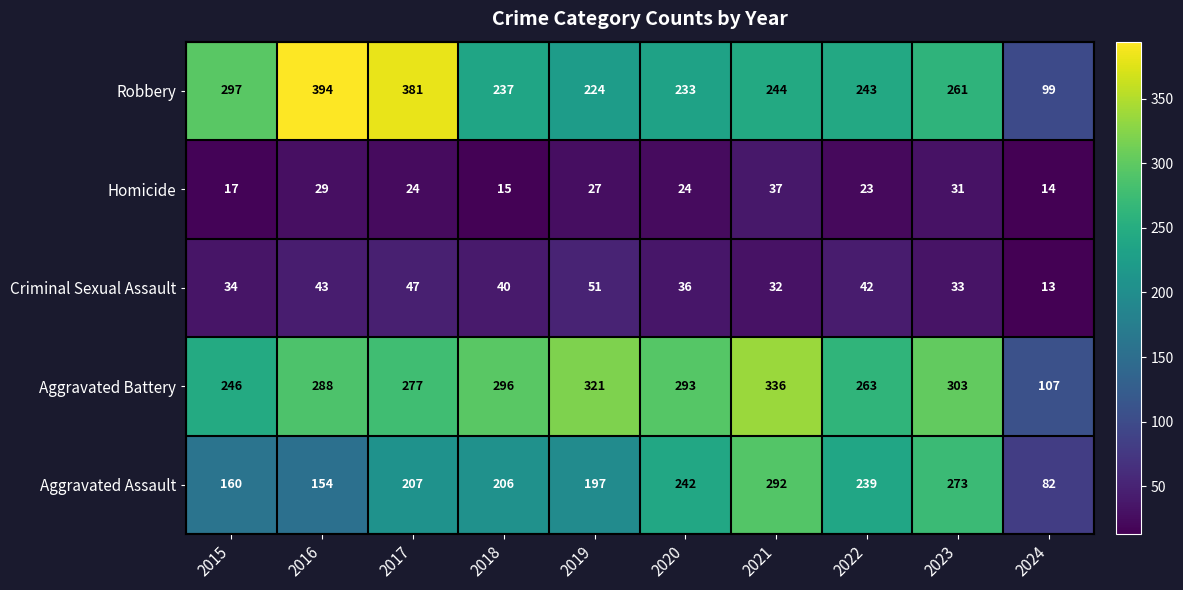

Where is Robbery nearest to the value 246?

2021